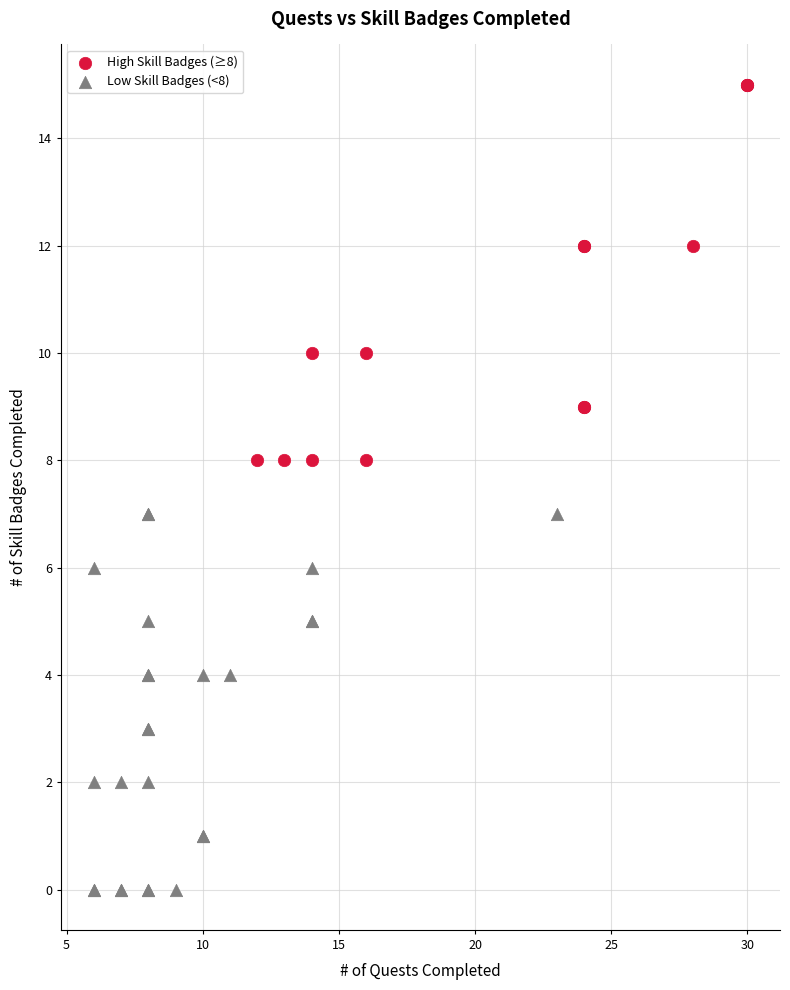

Which series contains the highest Y value?

High Skill Badges (≥8)